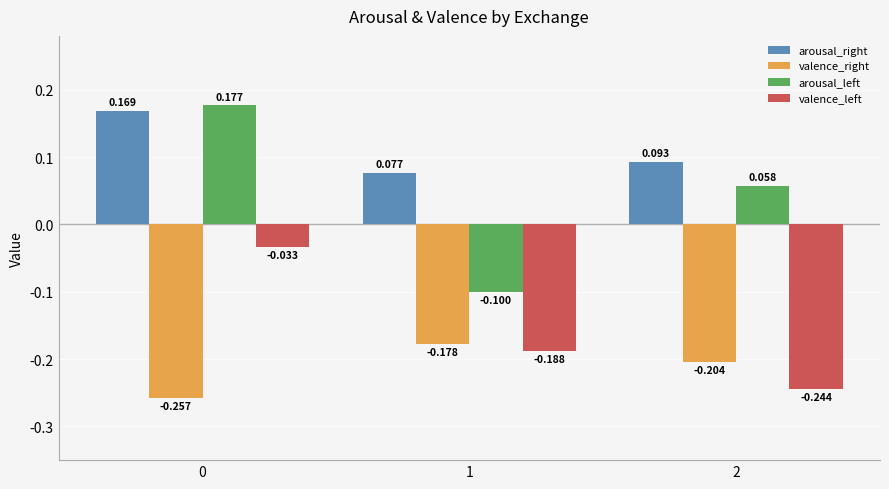

List the series in order of their peak value, highest first.

arousal_left, arousal_right, valence_left, valence_right